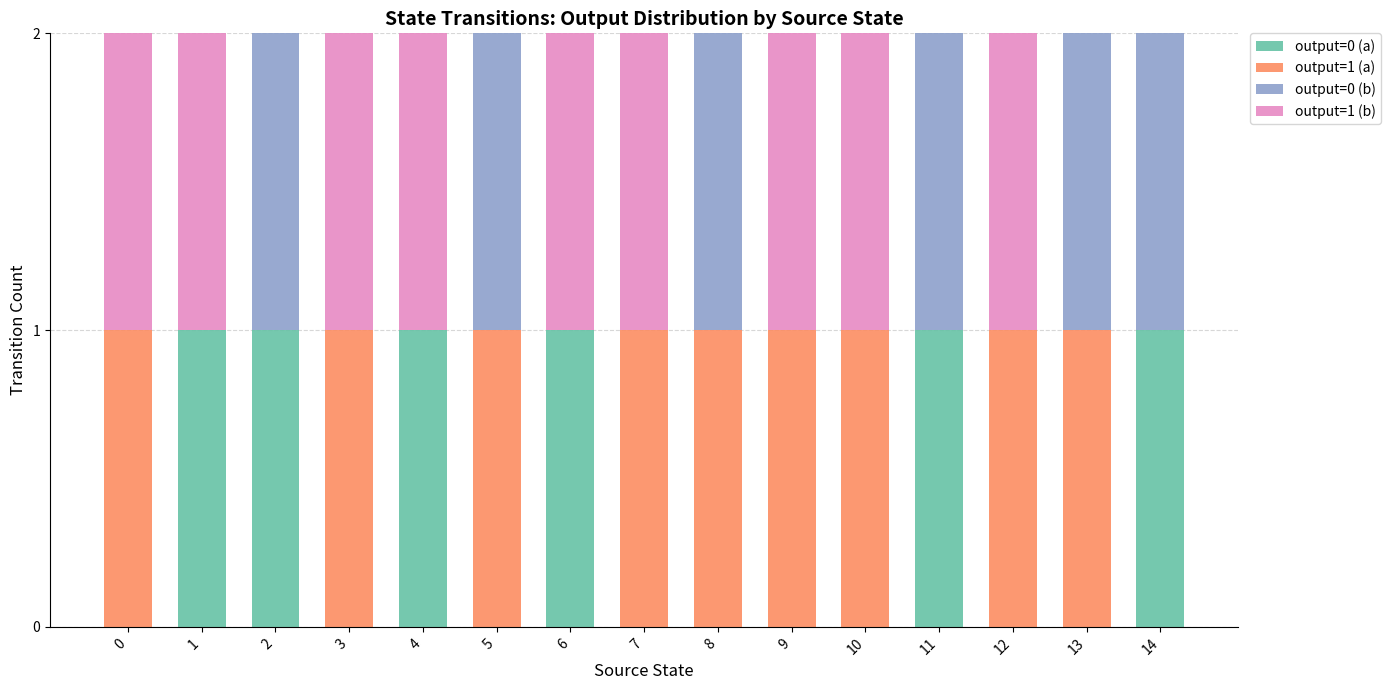

What is the sum of all output=0 (a) values?

6